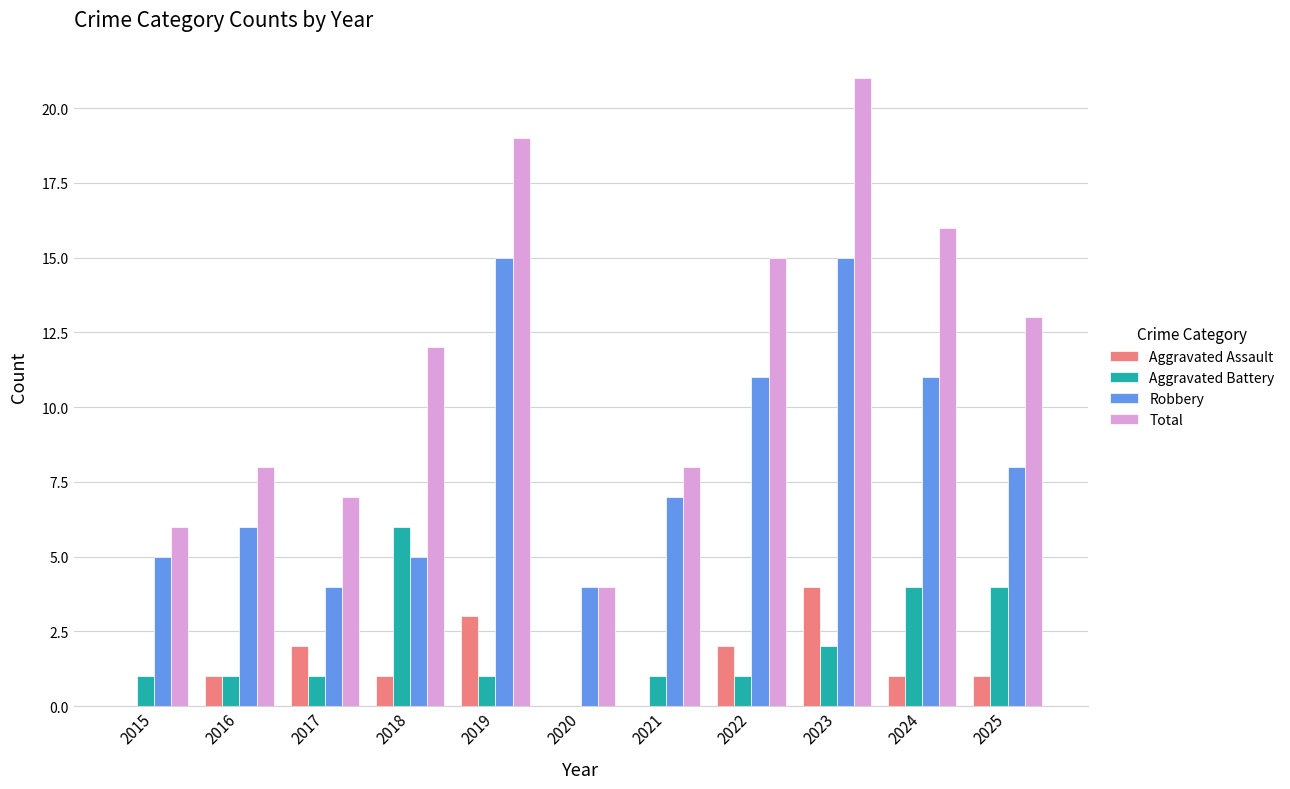

Reading left to right, transcribe all the data shown in this chart.

Aggravated Assault: 2015=0	2016=1	2017=2	2018=1	2019=3	2020=0	2021=0	2022=2	2023=4	2024=1	2025=1
Aggravated Battery: 2015=1	2016=1	2017=1	2018=6	2019=1	2020=0	2021=1	2022=1	2023=2	2024=4	2025=4
Robbery: 2015=5	2016=6	2017=4	2018=5	2019=15	2020=4	2021=7	2022=11	2023=15	2024=11	2025=8
Total: 2015=6	2016=8	2017=7	2018=12	2019=19	2020=4	2021=8	2022=15	2023=21	2024=16	2025=13